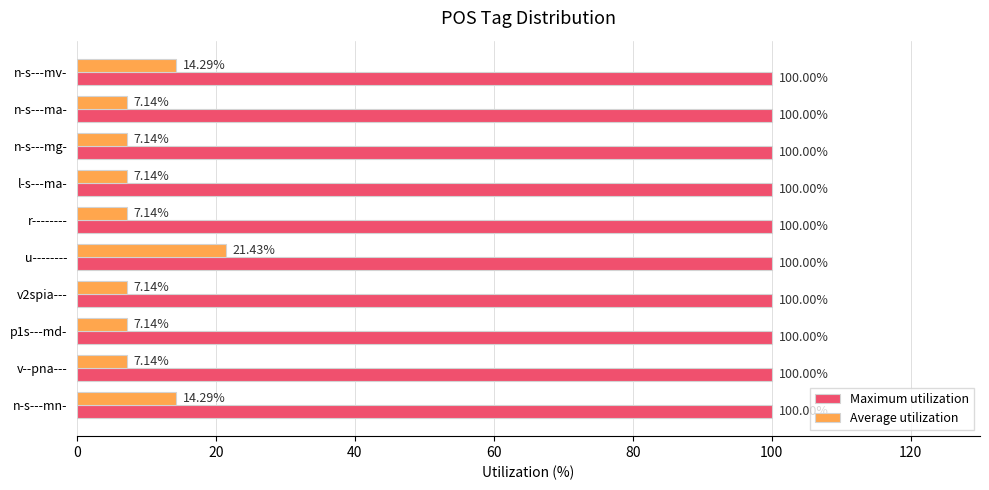

What is the total value across all series at n-s---mv-?

114.3